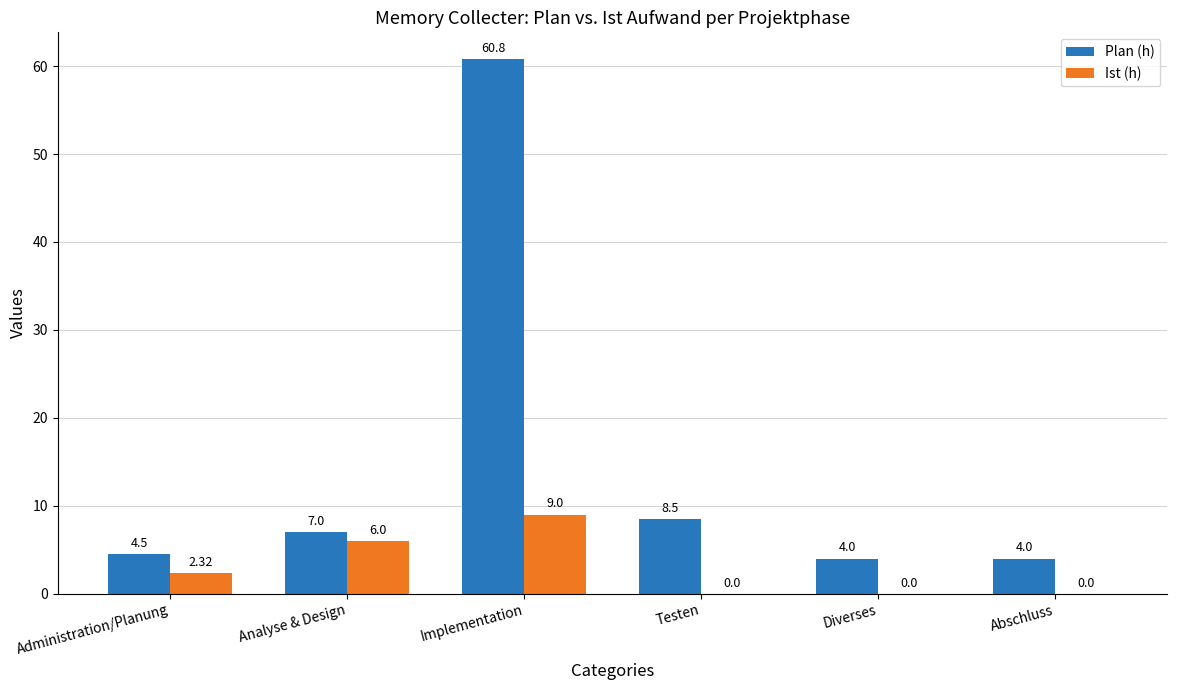

What is the difference between the Plan (h) values at Testen and Administration/Planung?

4.0